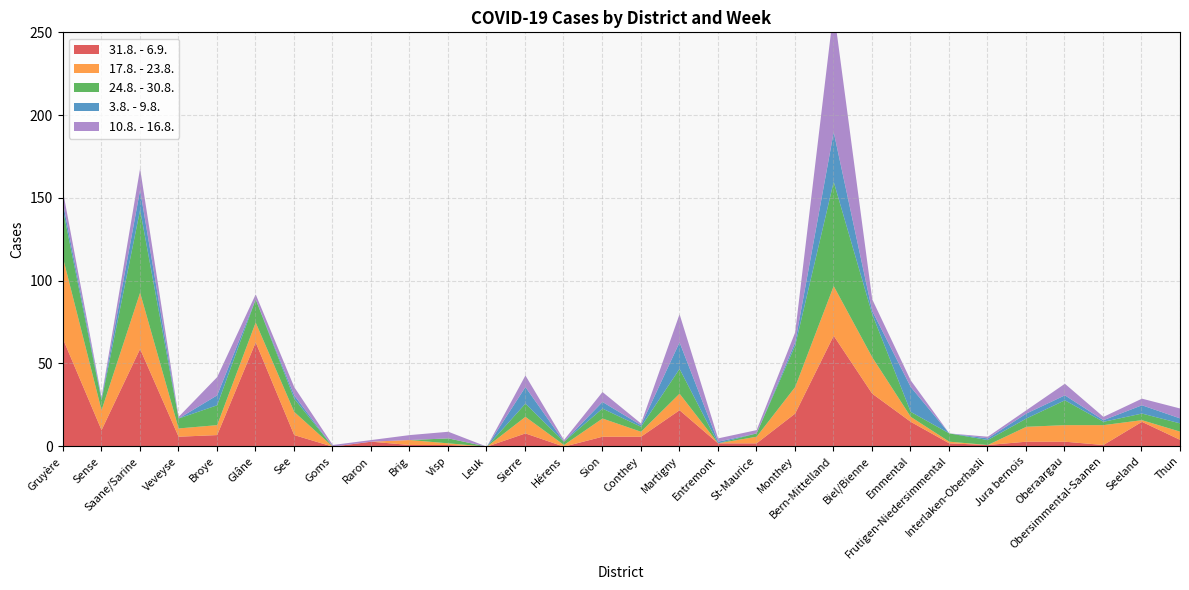

At which label does 17.8. - 23.8. first exceed 6?

Gruyère